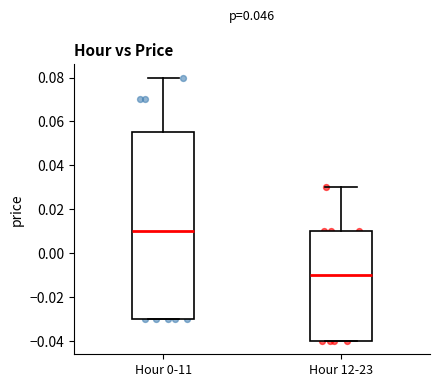

Reading left to right, transcribe this box plot: for each box, give where its median line is, the range the box spans, and where its two whiskers end, as read against the y-axis. The values are not printed on the chart, so give them approximately, as read against the axis.

Hour 0-11: median 0.010, box -0.030 to 0.056, whiskers -0.030 to 0.080
Hour 12-23: median -0.010, box -0.040 to 0.010, whiskers -0.040 to 0.030